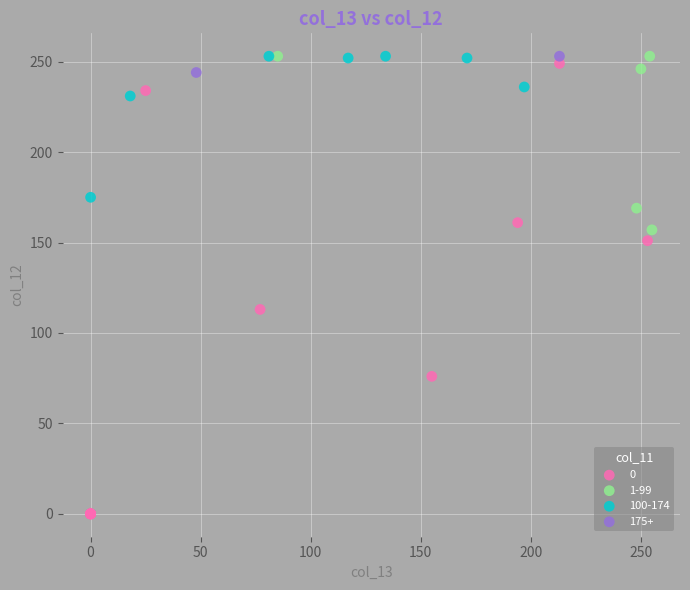

What are all the series names shown in the legend?

0, 1-99, 100-174, 175+